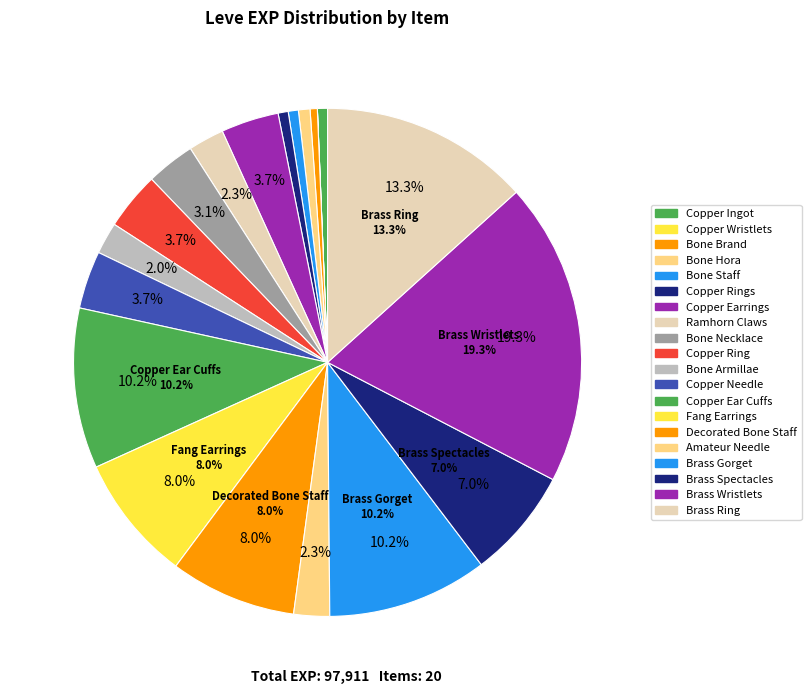

What is the total percentage of Bone Necklace and Copper Ring?

6.8%